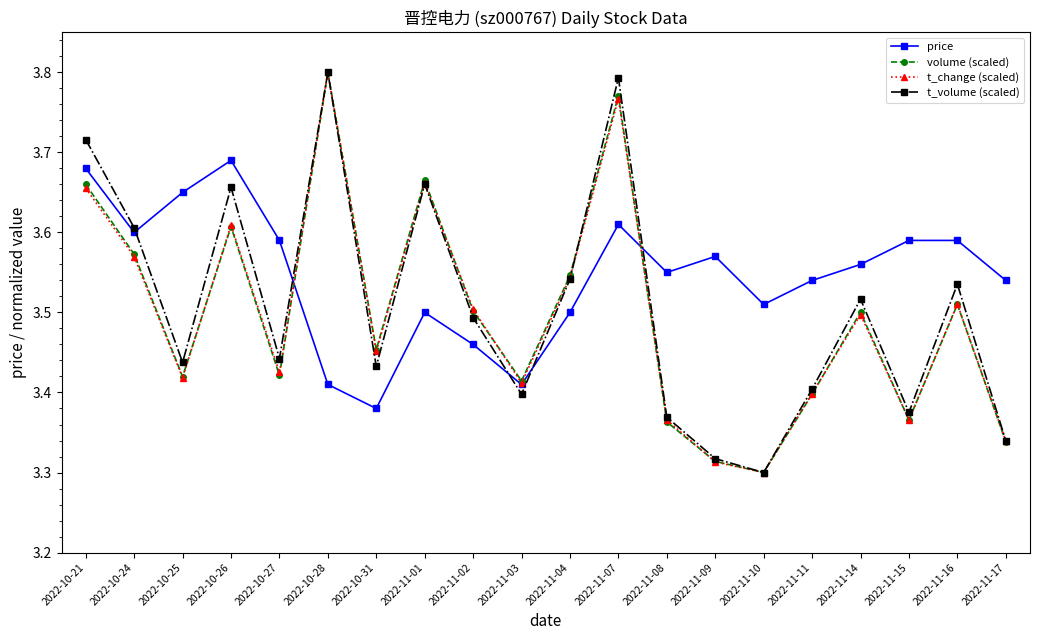

How many lines are shown in the chart?

4